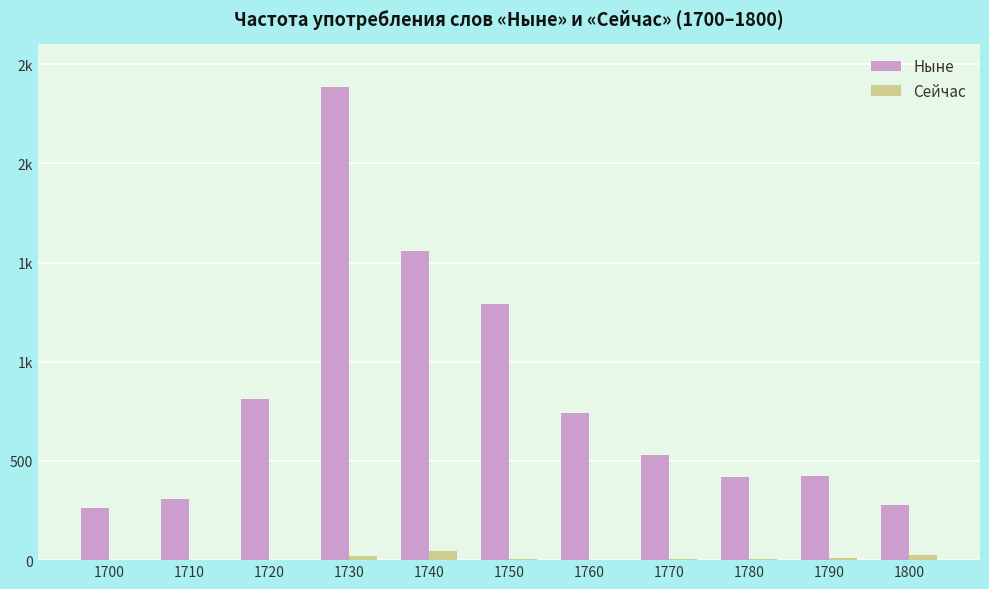

What are all the series names shown in the legend?

Ныне, Сейчас